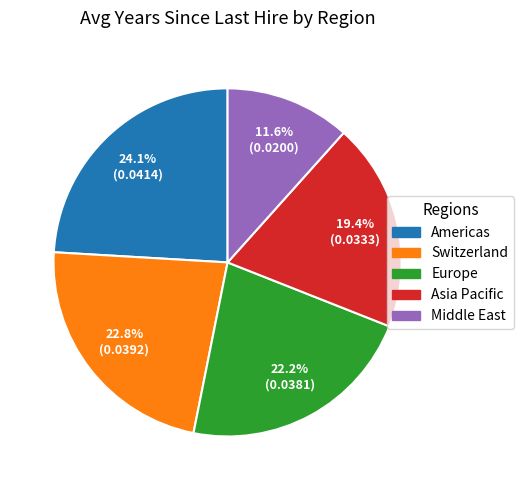

Is there a majority slice in this chart?

No